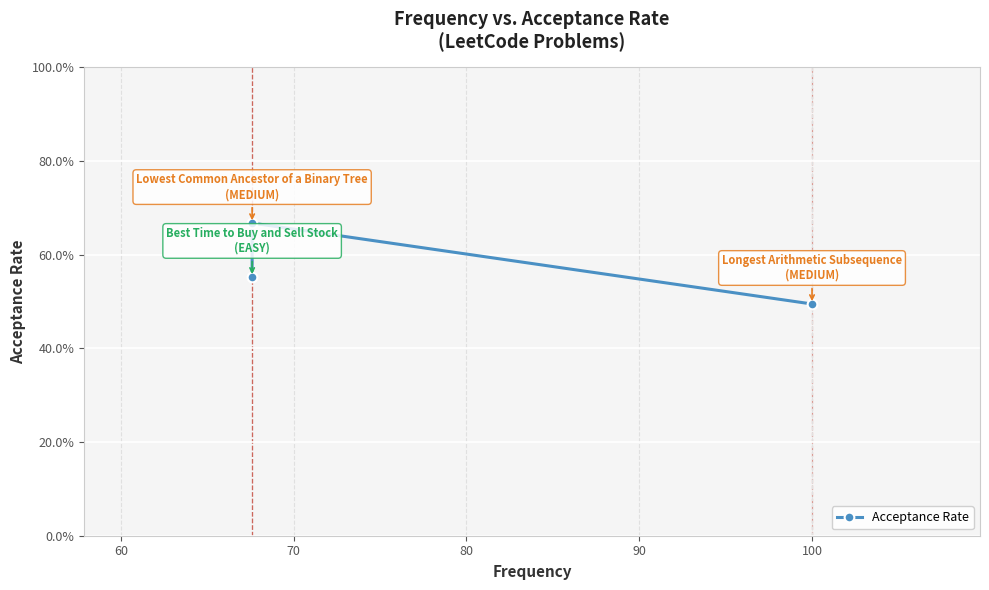

What is the value of the 2nd point from the left?

0.7